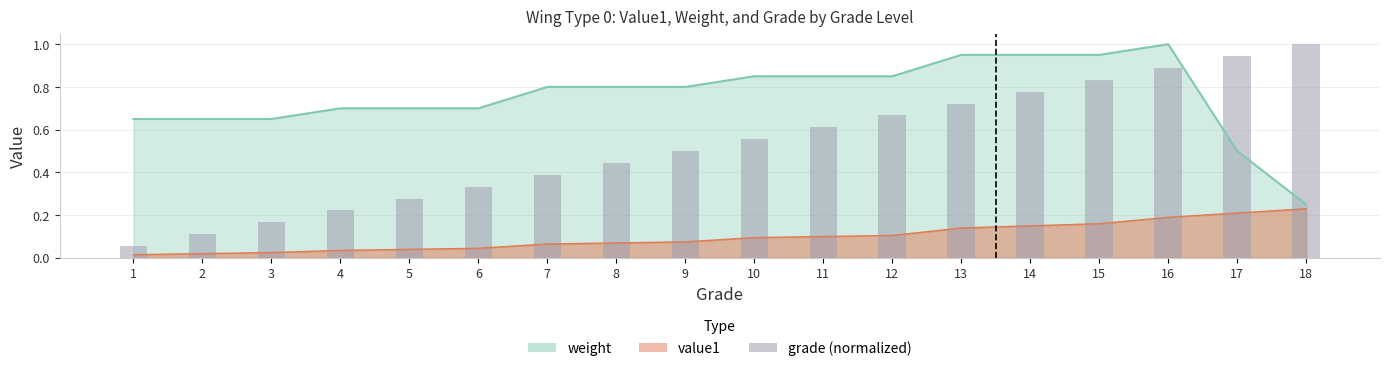

Rank the categories by value from lowest to highest.

1, 2, 3, 4, 5, 6, 7, 8, 9, 10, 11, 12, 13, 14, 15, 16, 17, 18